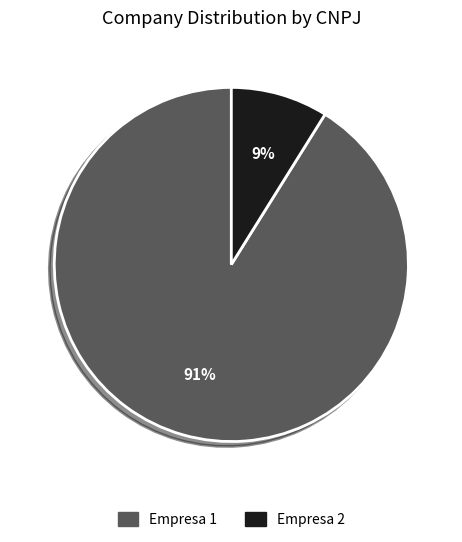

Is the sum of Empresa 1 and Empresa 2 greater than half?

Yes